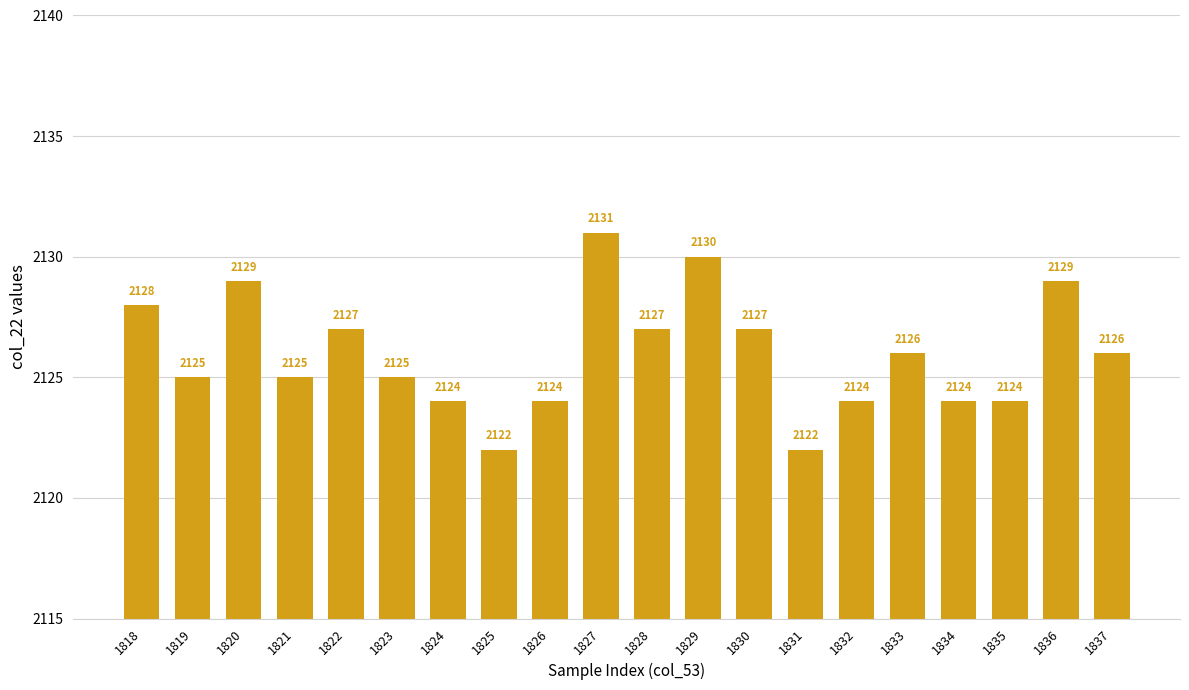

Reading left to right, transcribe all the data shown in this chart.

1818=2128	1819=2125	1820=2129	1821=2125	1822=2127	1823=2125	1824=2124	1825=2122	1826=2124	1827=2131	1828=2127	1829=2130	1830=2127	1831=2122	1832=2124	1833=2126	1834=2124	1835=2124	1836=2129	1837=2126